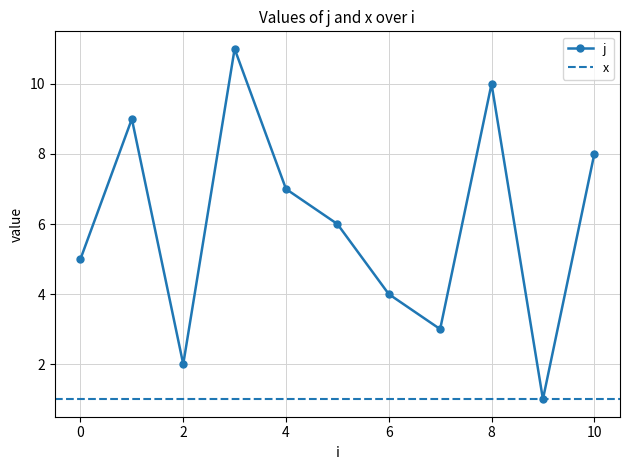

How many interior local valleys (lower than both neighbors) does the data have?

3